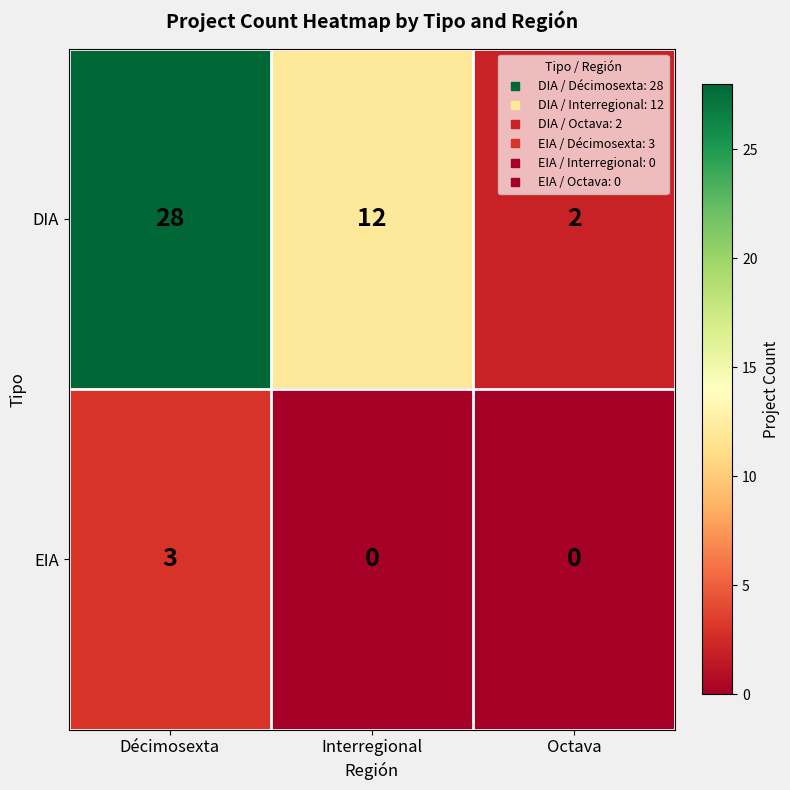

What value does the EIA series have at Décimosexta?

3